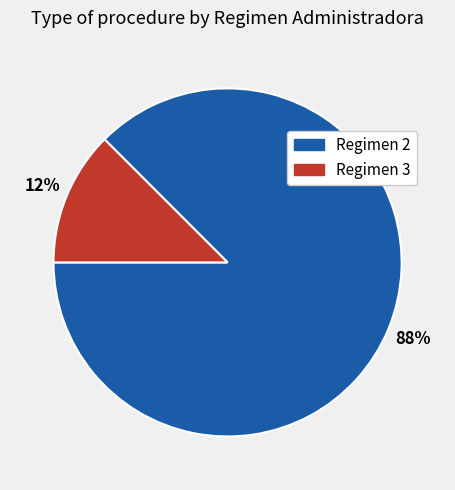

To the nearest percent, what is the average slice percentage?

50%